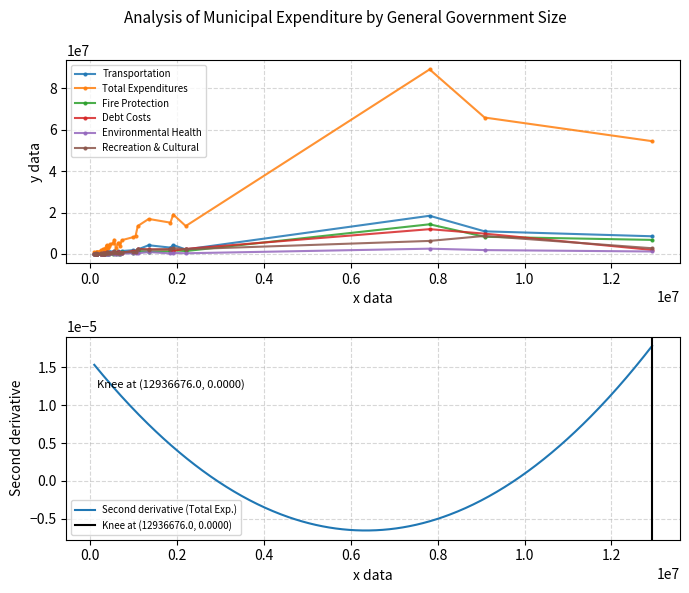

Reading left to right, what are all the values shown in this chart?

Transportation: 89692=146265	113003=86580	117857=180828	128895=123515	136181=120421	152621=129017	157620=157155	162544=336845	237707=538014	243065=285539	258728=171593	283538=603500	286792=310200	316460=219602	320635=382715	323791=355170	335900=589589	373958=915970	381909=676775	392526=697100	414980=804306	428300=1073200	462810=1196580	523646=1155933	546179=1412772	588750=463300	632078=1216704	661638=1162127	678664=695000	720823=1428027	977248=1818317	1039760=1524048	1090607=2195860	1342228=4217609	1907166=3080283	1842913=4314667	2195860=2195860	7812504=18428521	9078423=10923705	12936676=8545878
Total Expenditures: 89692=927268	113003=569419	117857=636422	128895=715717	136181=994599	152621=976859	157620=729840	162544=938443	237707=1715329	243065=1428836	258728=1313667	283538=2337381	286792=1291088	316460=1451766	320635=2000397	323791=2292596	335900=2637781	373958=4383376	381909=3965391	392526=3437726	414980=2673117	428300=3843900	462810=4681979	523646=5293717	546179=6924550	588750=2663300	632078=5152389	661638=5106735	678664=3711945	720823=6642000	977248=8085105	1039760=8616220	1090607=13484585	1342228=16901240	1907166=15118029	1842913=19040393	2195860=13484585	7812504=89014435	9078423=65800708	12936676=54407458
Fire Protection: 89692=43520	113003=52770	117857=58060	128895=55100	136181=42650	152621=65669	157620=42125	162544=53000	237707=47189	243065=68982	258728=70225	283538=175000	286792=55900	316460=67150	320635=82635	323791=150195	335900=69440	373958=296400	381909=270851	392526=119500	414980=207143	428300=177900	462810=478802	523646=148916	546179=833824	588750=87500	632078=550495	661638=111838	678664=102950	720823=885188	977248=462113	1039760=1312032	1090607=1413140	1342228=1186444	1907166=1283826	1842913=1760456	2195860=1413140	7812504=14324778	9078423=8284635	12936676=6796657
Debt Costs: 89692=90285	113003=76244	117857=31452	128895=80500	136181=99330	152621=96383	157620=70371	162544=112094	237707=62404	243065=127590	258728=223141	283538=207210	286792=52030	316460=265206	320635=23479	323791=171976	335900=475579	373958=380653	381909=721984	392526=531741	414980=327403	428300=356100	462810=424503	523646=725912	546179=1068369	588750=287500	632078=720000	661638=981380	678664=477002	720823=577677	977248=1448340	1039760=1181960	1090607=2480766	1342228=2215324	1907166=2205922	1842913=1586861	2195860=2480766	7812504=11971270	9078423=9810571	12936676=1950473
Environmental Health: 89692=44200	113003=42000	117857=55000	128895=56384	136181=37500	152621=42375	157620=34030	162544=75000	237707=93288	243065=64949	258728=50592	283538=126000	286792=244744	316460=64574	320635=102000	323791=139755	335900=151496	373958=242200	381909=168065	392526=122092	414980=46	428300=234300	462810=296400	523646=287252	546179=43750	588750=142000	632078=209665	661638=240500	678664=205000	720823=330067	977248=295125	1039760=349910	1090607=347978	1342228=932200	1907166=265940	1842913=534990	2195860=347978	7812504=2559984	9078423=1879320	12936676=1203130
Recreation & Cultural: 89692=210755	113003=66311	117857=8000	128895=111451	136181=248945	152621=100276	157620=161205	162544=19500	237707=171722	243065=246181	258728=130240	283538=264170	286792=98800	316460=237273	320635=157985	323791=259865	335900=232534	373958=806748	381909=495390	392526=408500	414980=252655	428300=612600	462810=384653	523646=489514	546179=1222773	588750=465550	632078=594889	661638=485840	678664=486300	720823=636989	977248=1174055	1039760=1013182	1090607=2298098	1342228=2092815	1907166=2324421	1842913=2900844	2195860=2298098	7812504=6299330	9078423=8709697	12936676=2770310